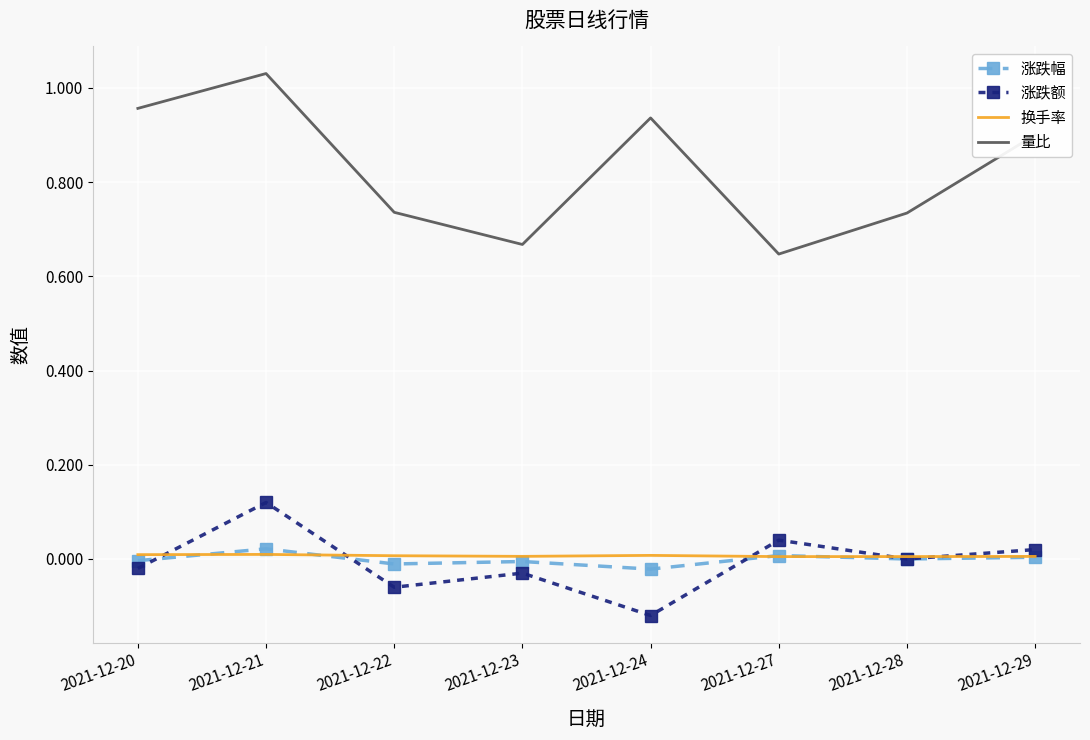

List the series in order of their peak value, highest first.

量比, 涨跌额, 涨跌幅, 换手率